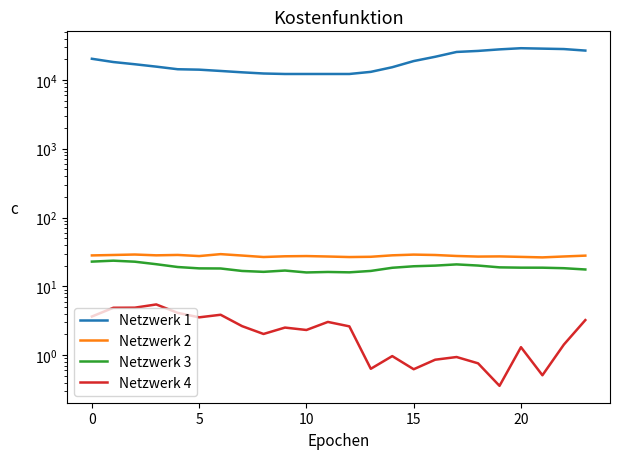

How many data points in Netzwerk 2 are above 27?

19